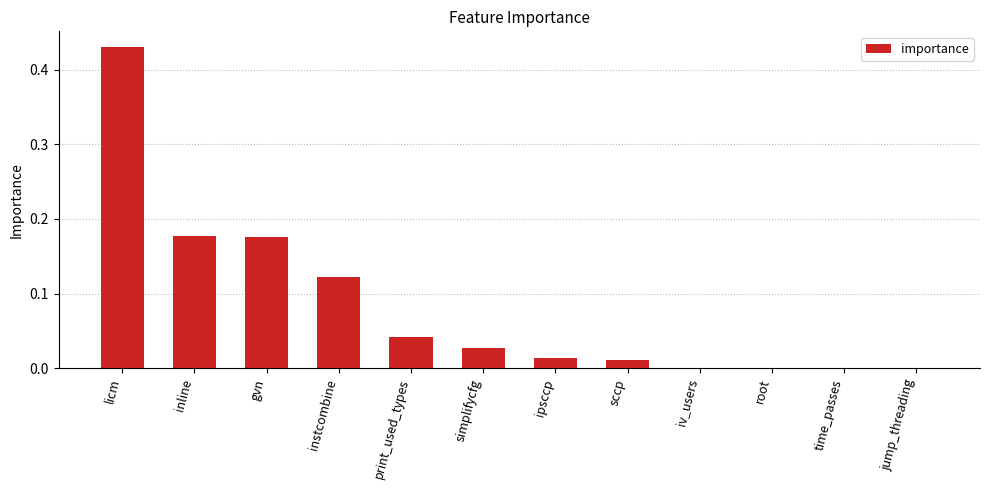

At which category does the chart reach its peak across all series?

licm